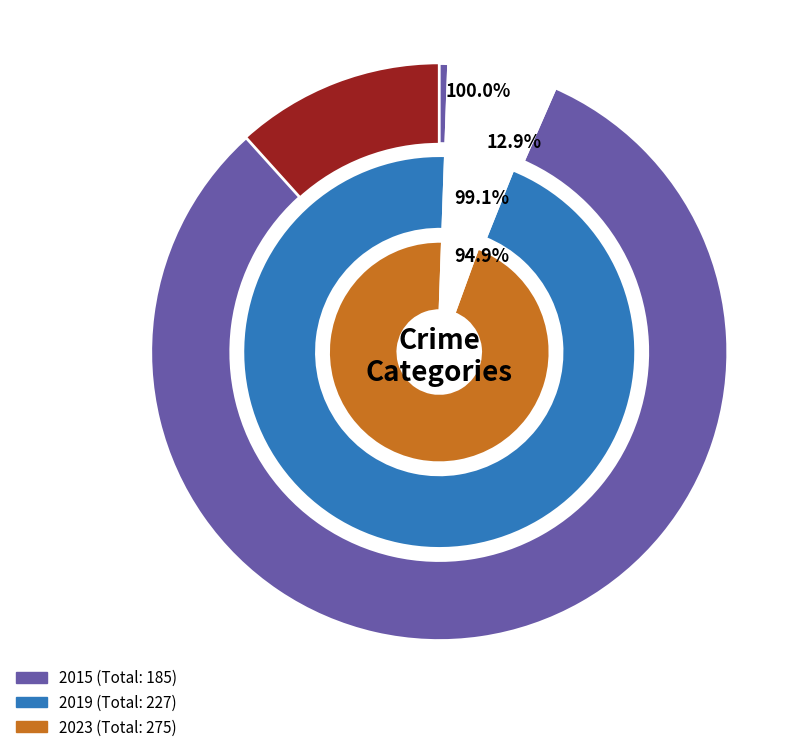

To the nearest percent, what is the average slice percentage?

20%